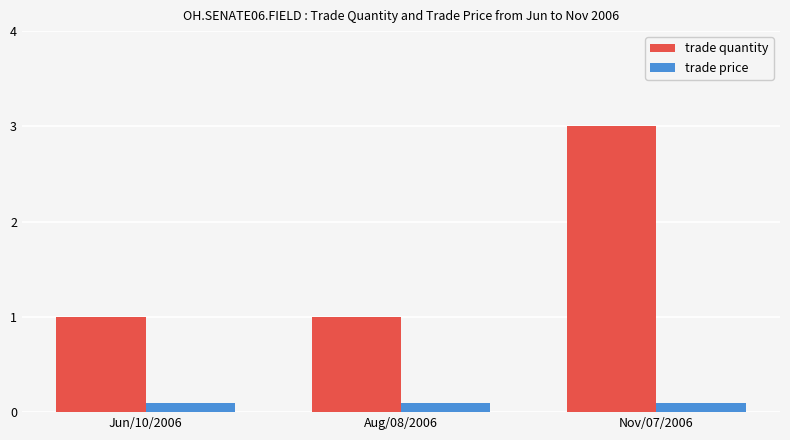

Is the value of trade price at Nov/07/2006 greater than the value of trade quantity at Aug/08/2006?

No